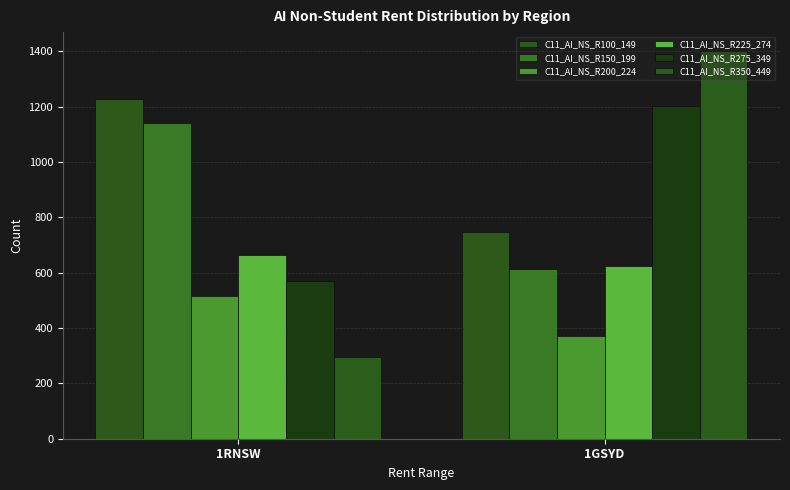

Count the number of data series in this chart.

6